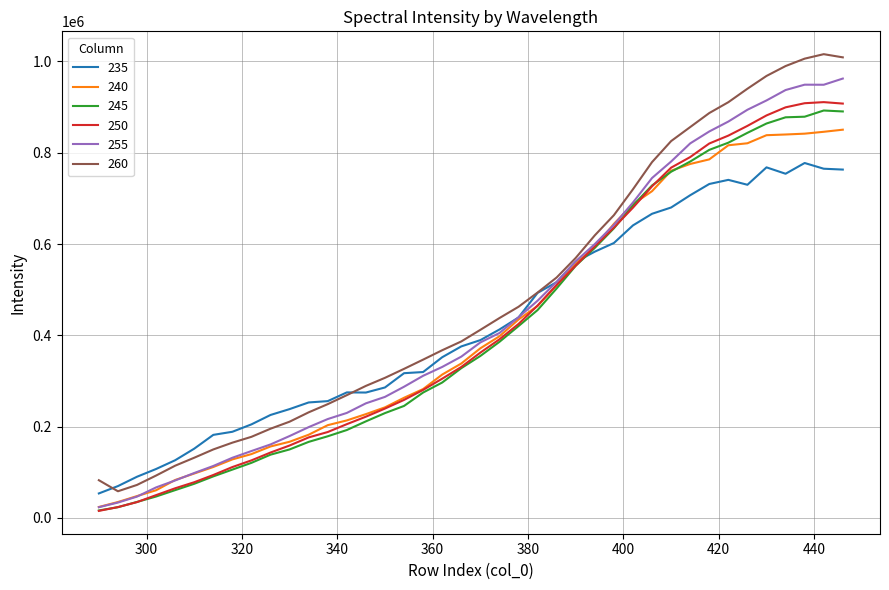

What is the highest value of the 245 series?

892489.3